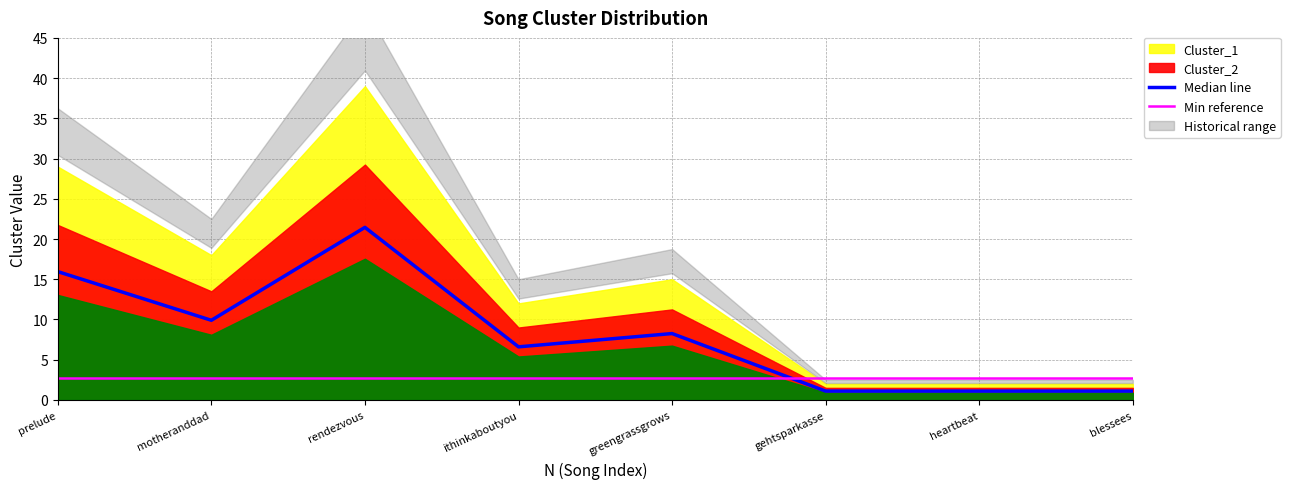

What is the smallest value displayed?

1.1